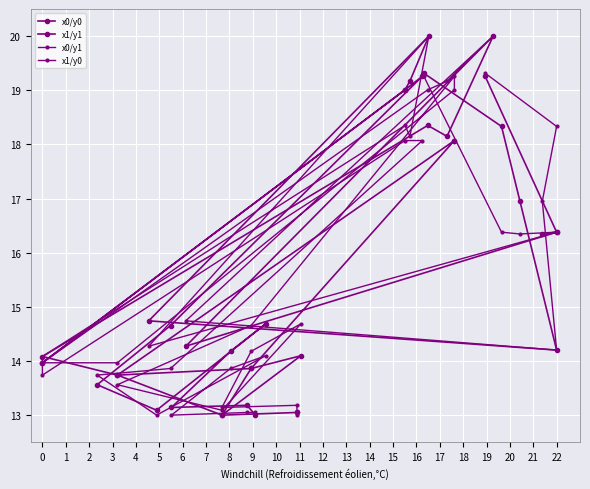

What is the average value of the x0/y1 series?

15.9